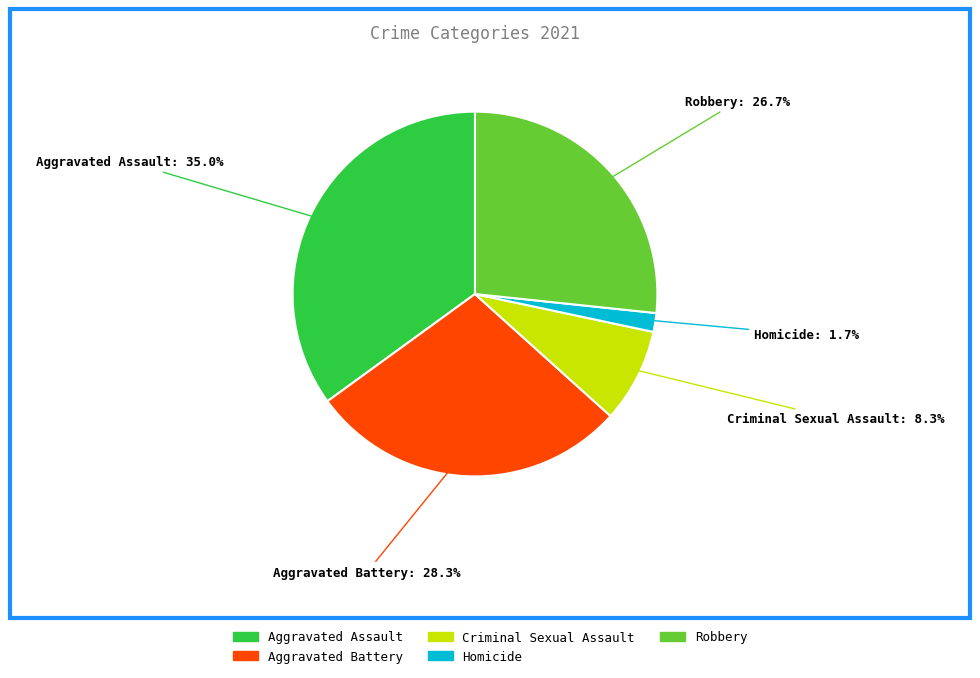

Does any single category account for the majority?

No